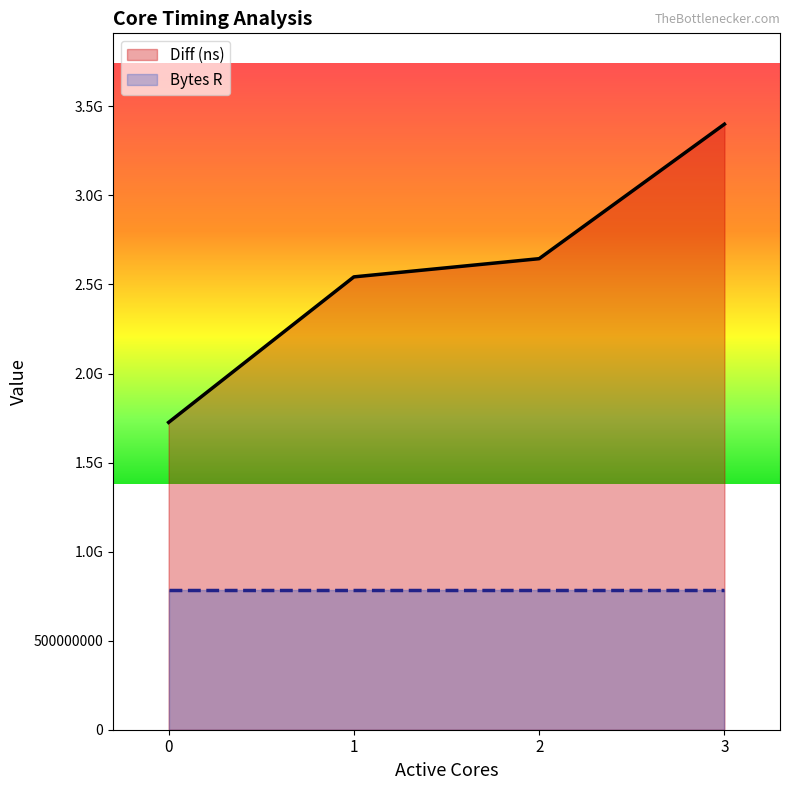

What is the sum of the values at 1 and 3?

5942746963